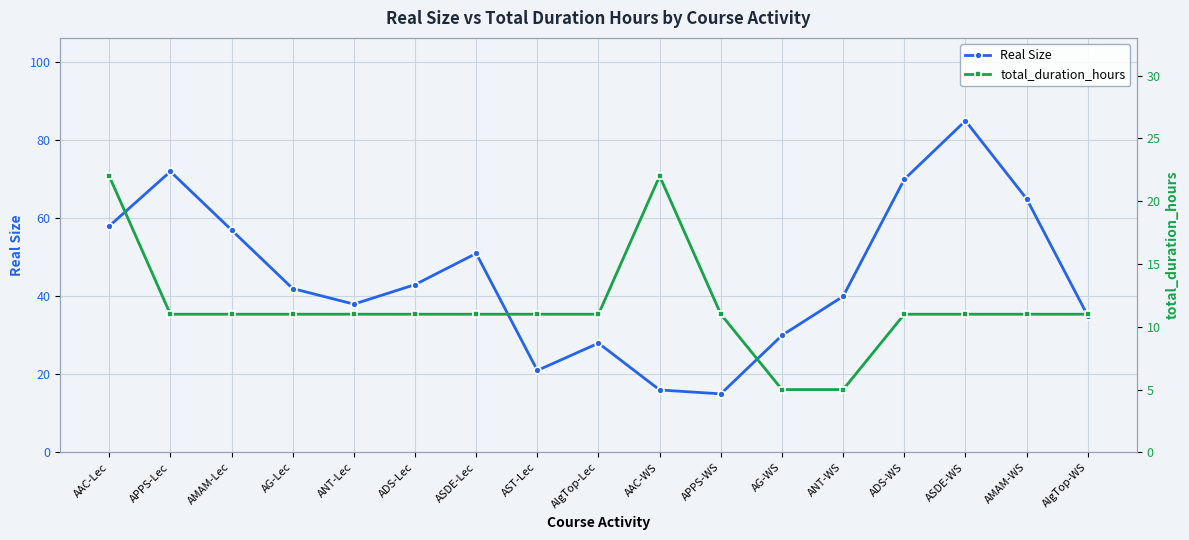

Where does the Real Size series first go above 42?

AAC-Lec